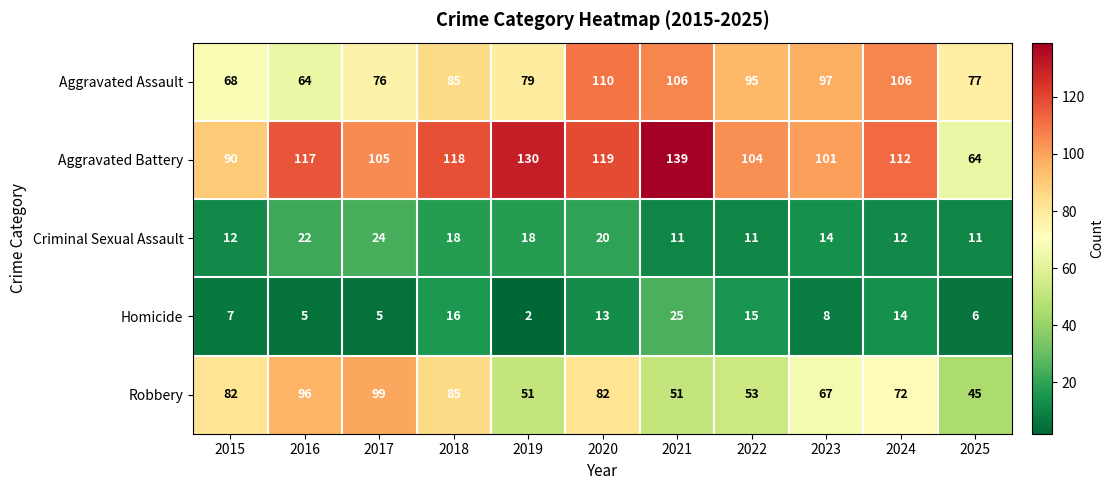

What is the total value across all series at 2021?

332